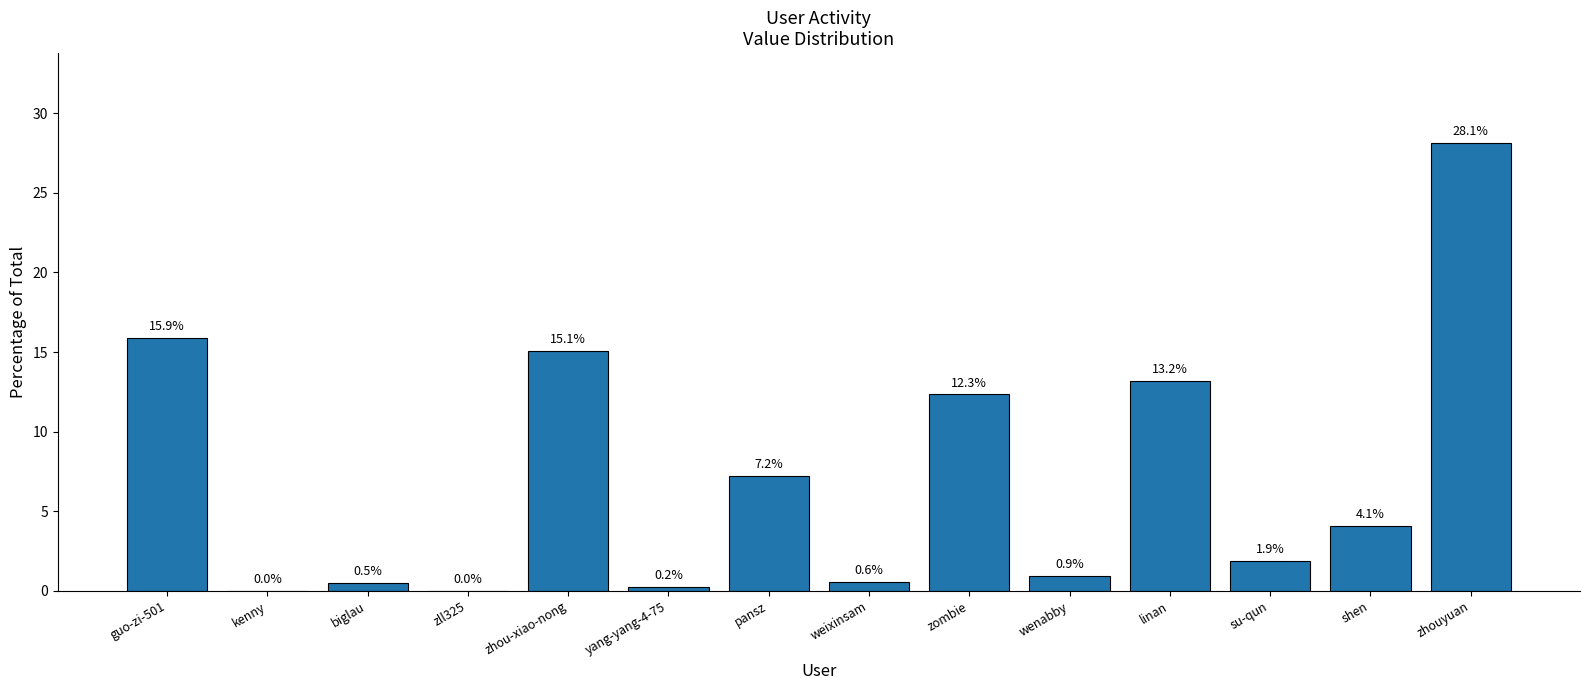

What is the sum of the values at linan and yang-yang-4-75?

13.4